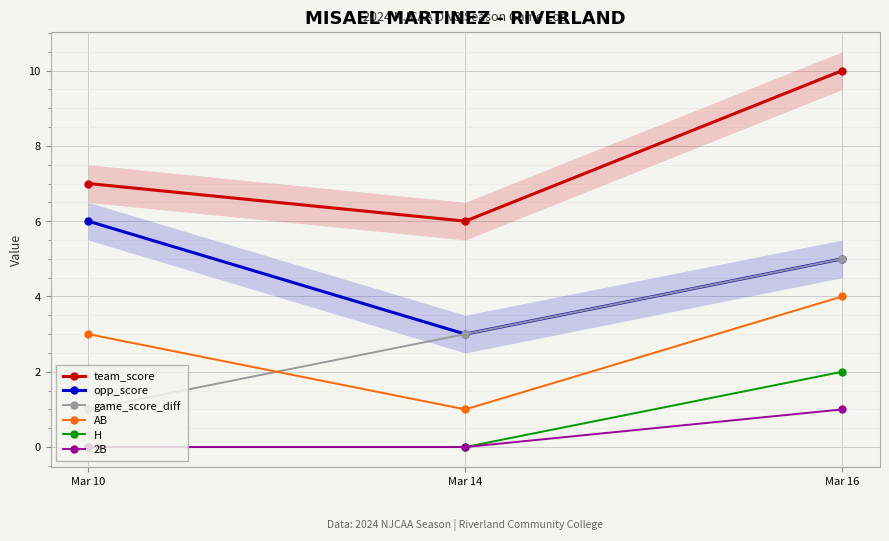

Rank the series at Mar 10 from highest to lowest value.

team_score, opp_score, AB, game_score_diff, H, 2B